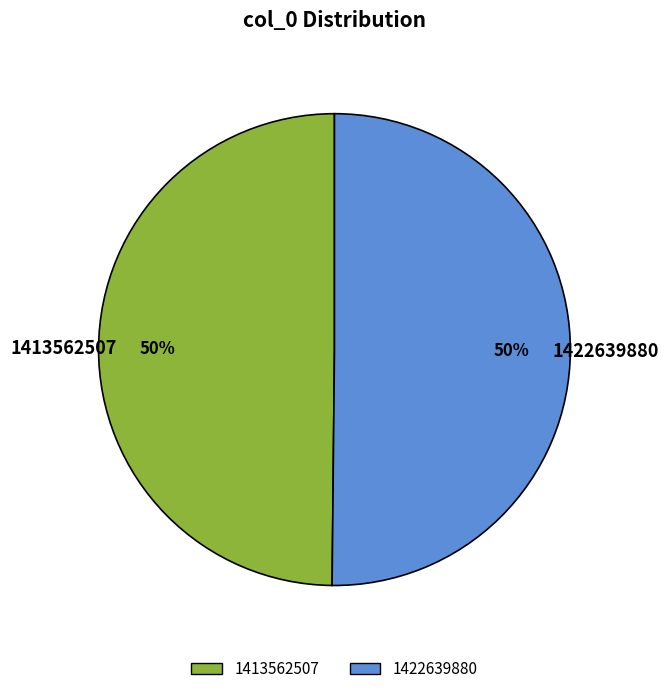

Is the sum of 1413562507 and 1422639880 greater than half?

Yes